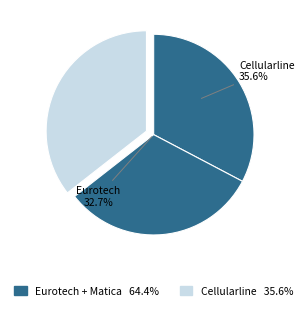

To the nearest percent, what is the difference between the Cellularline S.p.A. (BIT:CELL) and Matica Fintec S.p.A. (BIT:MFT) slice percentages?

4%